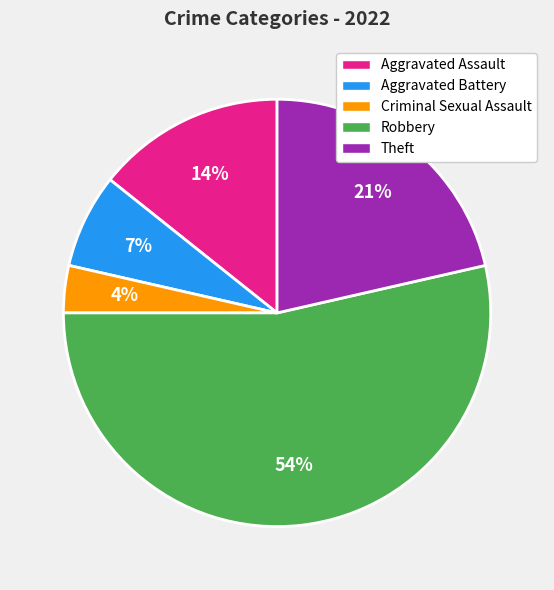

Which has a higher value, Criminal Sexual Assault or Aggravated Assault?

Aggravated Assault